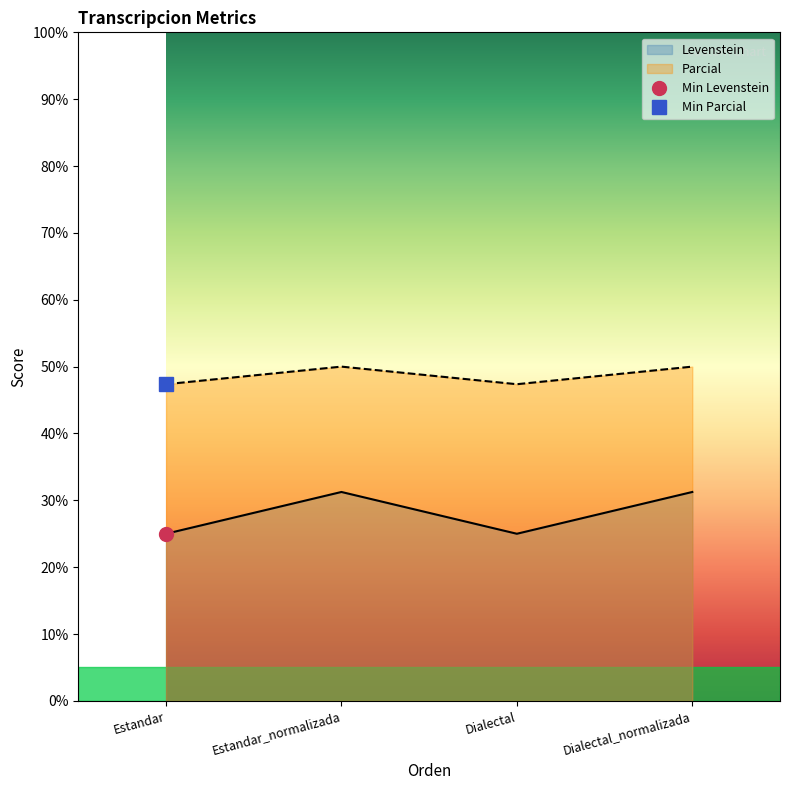

At which category does Levenstein reach its first local peak?

Estandar_normalizada